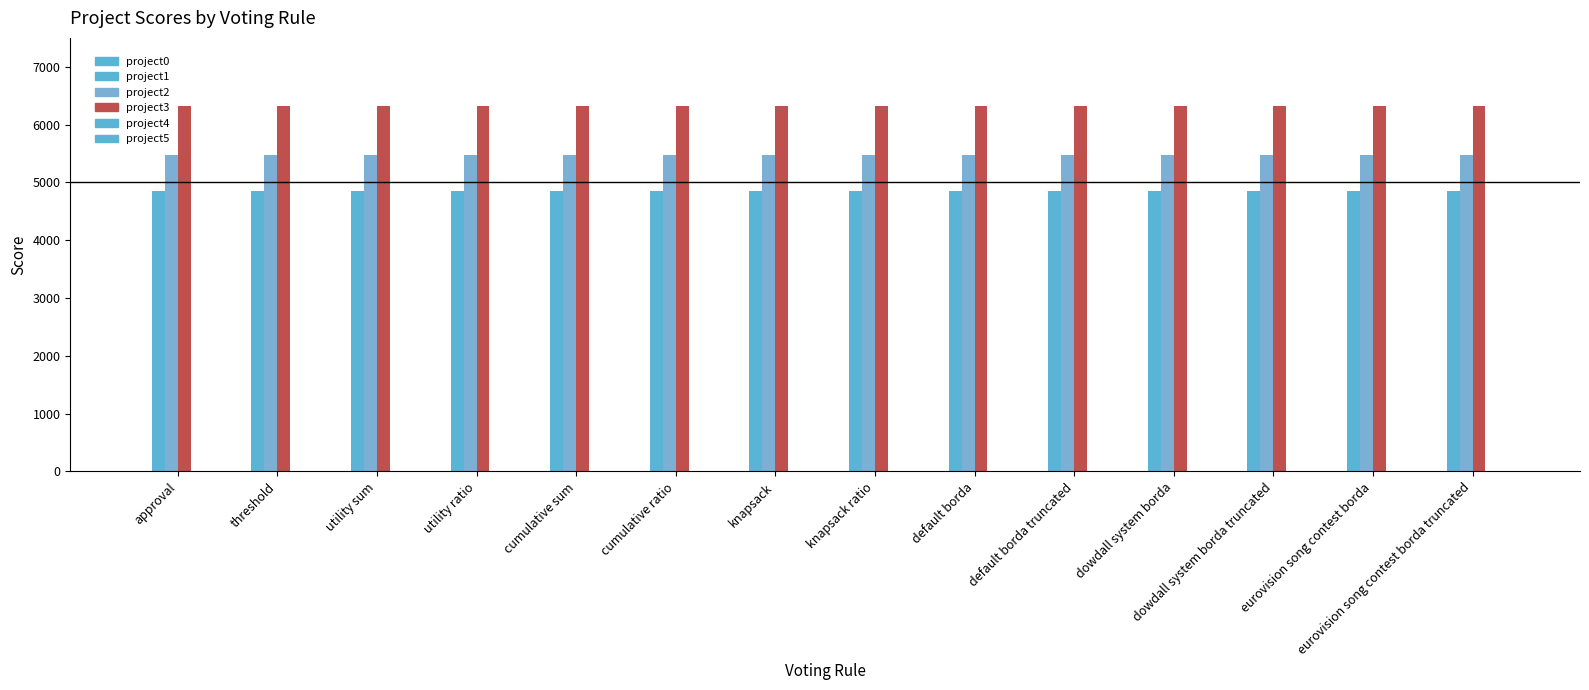

Reading right to left, list all the values displayed in this chart.

project0: eurovision song contest borda truncated=0	eurovision song contest borda=0	dowdall system borda truncated=0	dowdall system borda=0	default borda truncated=0	default borda=0	knapsack ratio=0	knapsack=0	cumulative ratio=0	cumulative sum=0	utility ratio=0	utility sum=0	threshold=0	approval=0
project1: eurovision song contest borda truncated=4850	eurovision song contest borda=4850	dowdall system borda truncated=4850	dowdall system borda=4850	default borda truncated=4850	default borda=4850	knapsack ratio=4850	knapsack=4850	cumulative ratio=4850	cumulative sum=4850	utility ratio=4850	utility sum=4850	threshold=4850	approval=4850
project2: eurovision song contest borda truncated=5477	eurovision song contest borda=5477	dowdall system borda truncated=5477	dowdall system borda=5477	default borda truncated=5477	default borda=5477	knapsack ratio=5477	knapsack=5477	cumulative ratio=5477	cumulative sum=5477	utility ratio=5477	utility sum=5477	threshold=5477	approval=5477
project3: eurovision song contest borda truncated=6318	eurovision song contest borda=6318	dowdall system borda truncated=6318	dowdall system borda=6318	default borda truncated=6318	default borda=6318	knapsack ratio=6318	knapsack=6318	cumulative ratio=6318	cumulative sum=6318	utility ratio=6318	utility sum=6318	threshold=6318	approval=6318
project4: eurovision song contest borda truncated=0	eurovision song contest borda=0	dowdall system borda truncated=0	dowdall system borda=0	default borda truncated=0	default borda=0	knapsack ratio=0	knapsack=0	cumulative ratio=0	cumulative sum=0	utility ratio=0	utility sum=0	threshold=0	approval=0
project5: eurovision song contest borda truncated=0	eurovision song contest borda=0	dowdall system borda truncated=0	dowdall system borda=0	default borda truncated=0	default borda=0	knapsack ratio=0	knapsack=0	cumulative ratio=0	cumulative sum=0	utility ratio=0	utility sum=0	threshold=0	approval=0